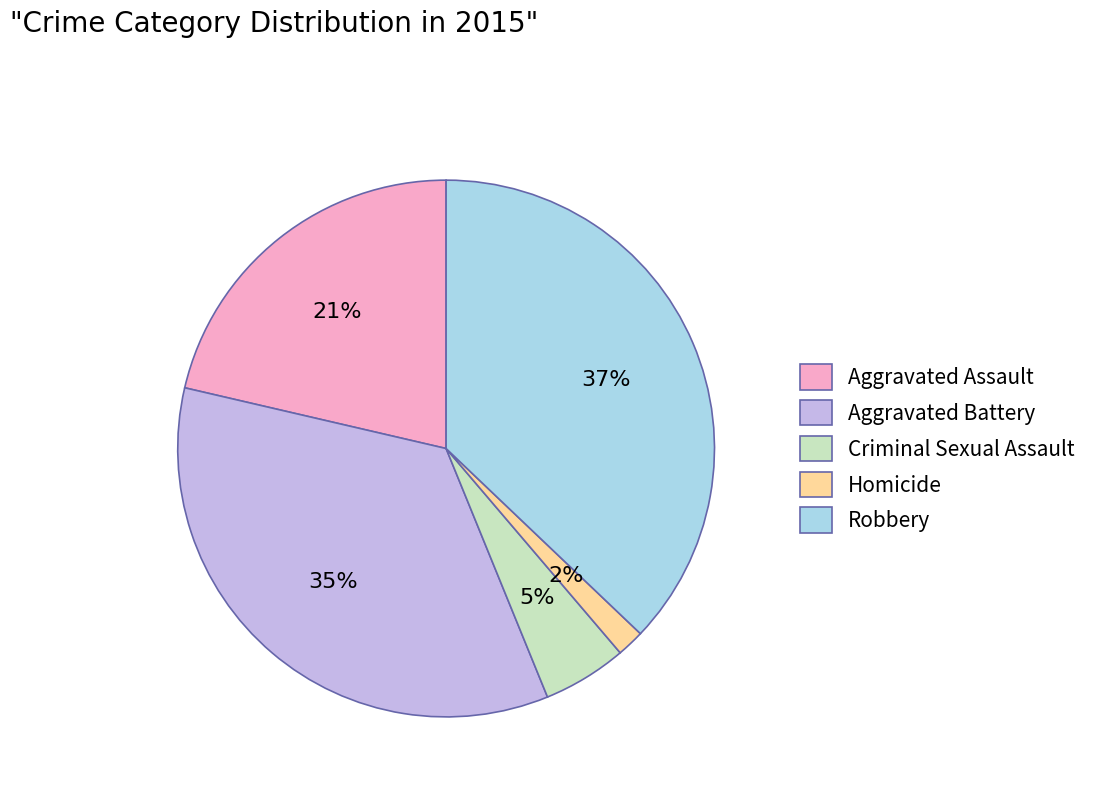

To the nearest percent, what portion does Criminal Sexual Assault represent?

5%